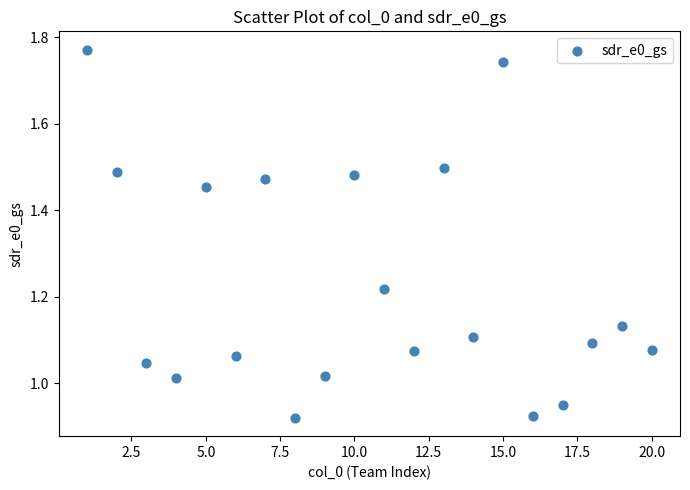

What is the range of X values (max minus min)?

19.0